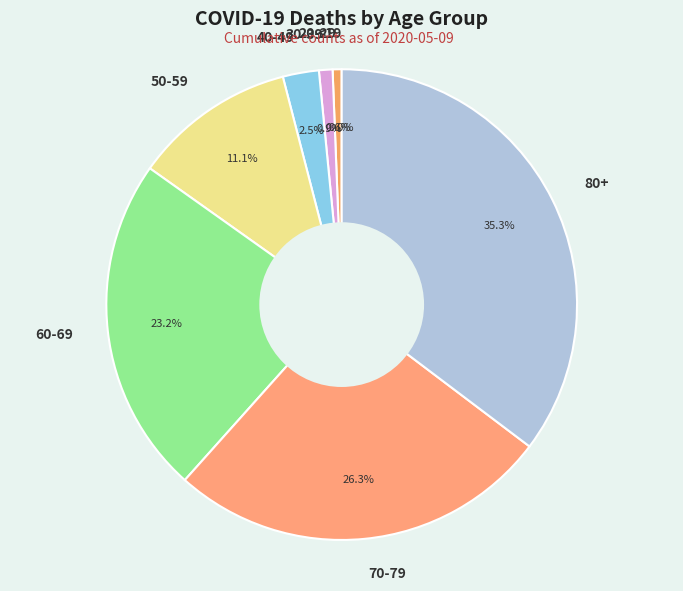

Is there a majority slice in this chart?

No